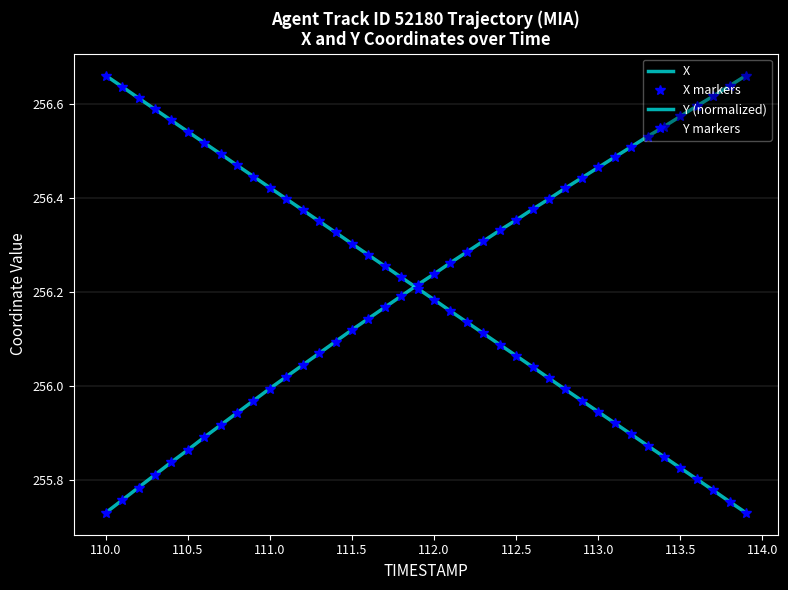

Reading left to right, transcribe all the data shown in this chart.

X: 255.7	255.8	255.8	255.8	255.8	255.9	255.9	255.9	255.9	256.0	256.0	256.0	256.0	256.1	256.1	256.1	256.1	256.2	256.2	256.2	256.2	256.3	256.3	256.3	256.3	256.4	256.4	256.4	256.4	256.4	256.5	256.5	256.5	256.5	256.6	256.6	256.6	256.6	256.6	256.7
X markers: 255.7	255.8	255.8	255.8	255.8	255.9	255.9	255.9	255.9	256.0	256.0	256.0	256.0	256.1	256.1	256.1	256.1	256.2	256.2	256.2	256.2	256.3	256.3	256.3	256.3	256.4	256.4	256.4	256.4	256.4	256.5	256.5	256.5	256.5	256.6	256.6	256.6	256.6	256.6	256.7
Y (normalized): 256.7	256.6	256.6	256.6	256.6	256.5	256.5	256.5	256.5	256.4	256.4	256.4	256.4	256.4	256.3	256.3	256.3	256.3	256.2	256.2	256.2	256.2	256.1	256.1	256.1	256.1	256.0	256.0	256.0	256.0	255.9	255.9	255.9	255.9	255.8	255.8	255.8	255.8	255.8	255.7
Y markers: 256.7	256.6	256.6	256.6	256.6	256.5	256.5	256.5	256.5	256.4	256.4	256.4	256.4	256.4	256.3	256.3	256.3	256.3	256.2	256.2	256.2	256.2	256.1	256.1	256.1	256.1	256.0	256.0	256.0	256.0	255.9	255.9	255.9	255.9	255.8	255.8	255.8	255.8	255.8	255.7